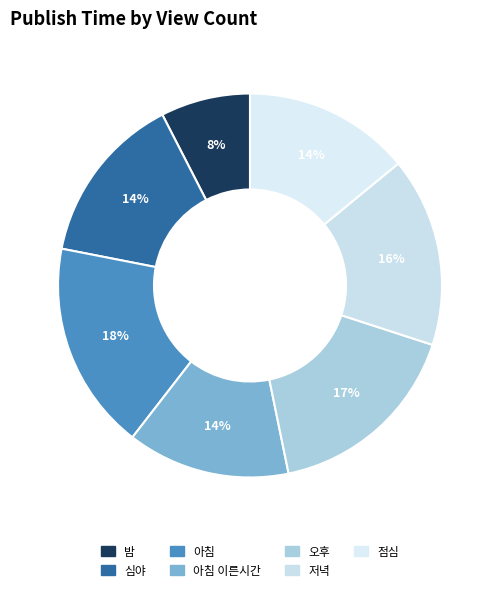

How many slices are in this pie chart?

7